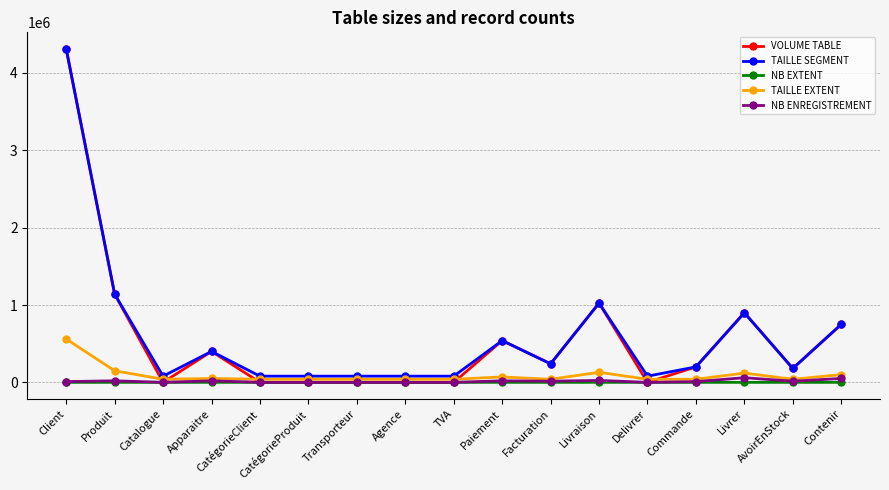

What position from the left is CatégorieProduit?

6